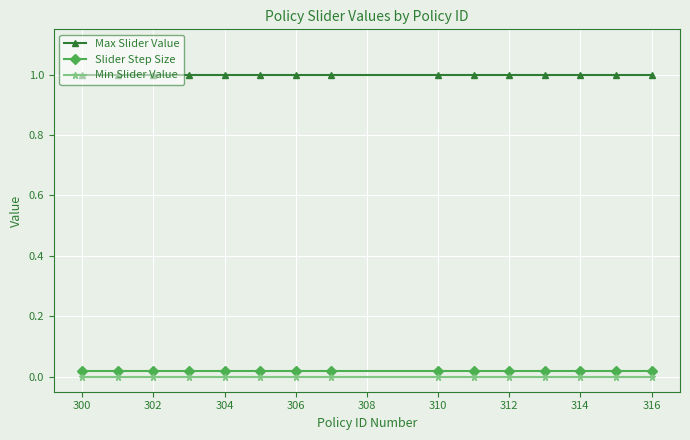

Rank the series by their maximum value, from lowest to highest.

Min Slider Value, Slider Step Size, Max Slider Value